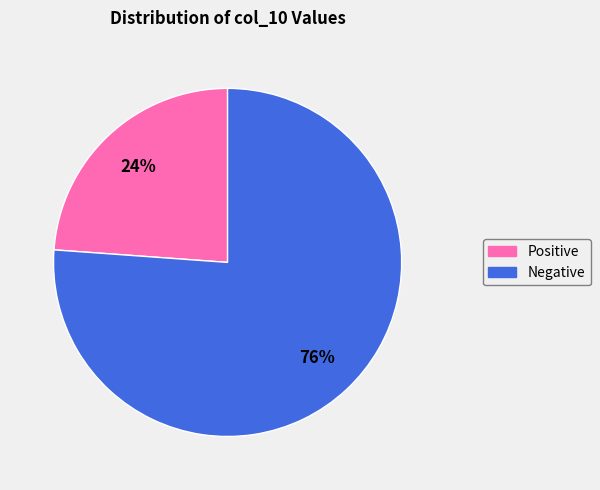

Is there a majority slice in this chart?

Yes